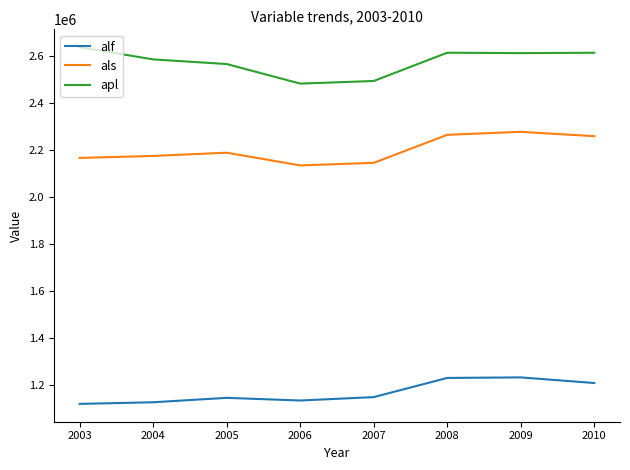

True or false: apl and alf cross at least once.

False